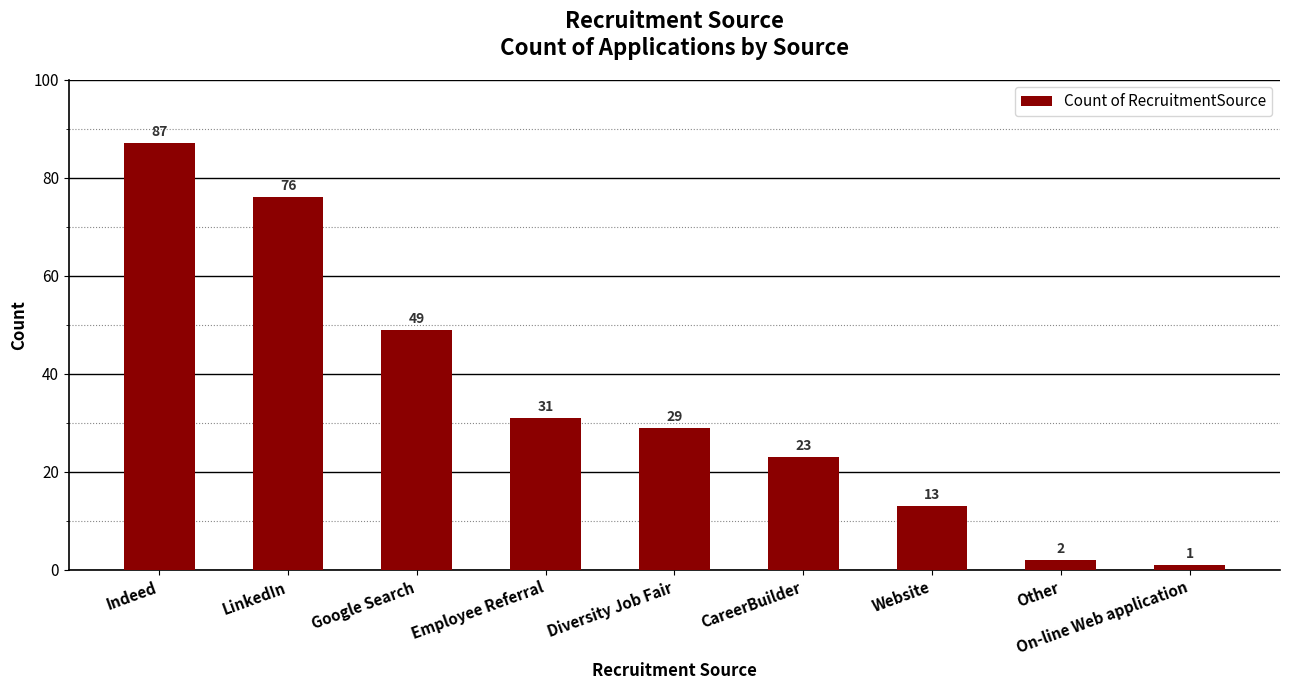

Count the values in the range 13 to 49.

5